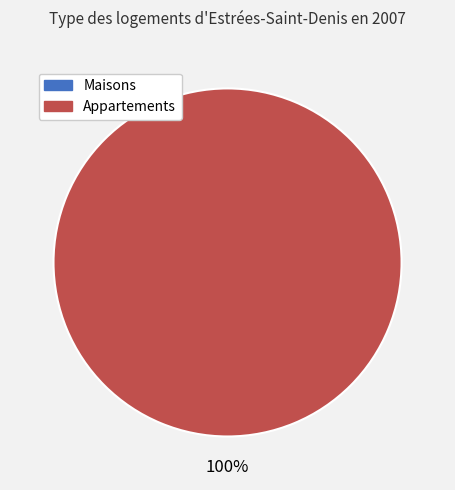

Rank the categories by value from lowest to highest.

0, 1